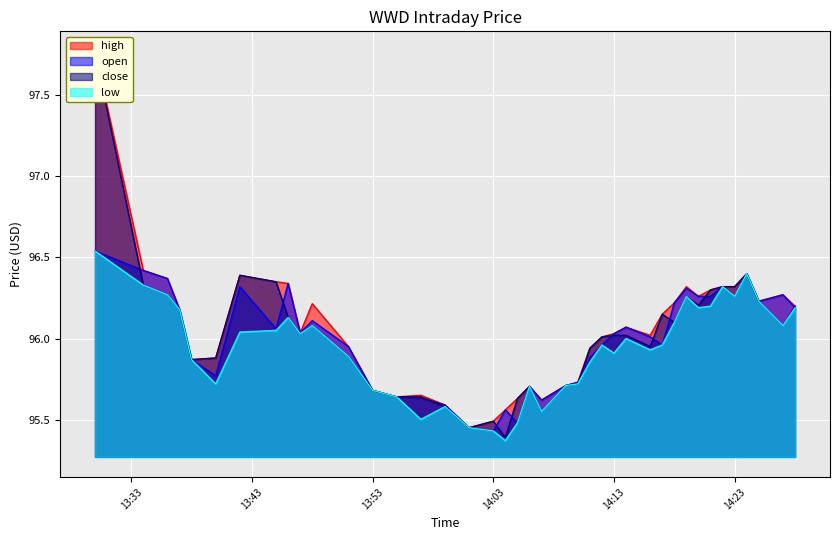

Which category has the highest value in the open series?

2022-05-23 13:30:00